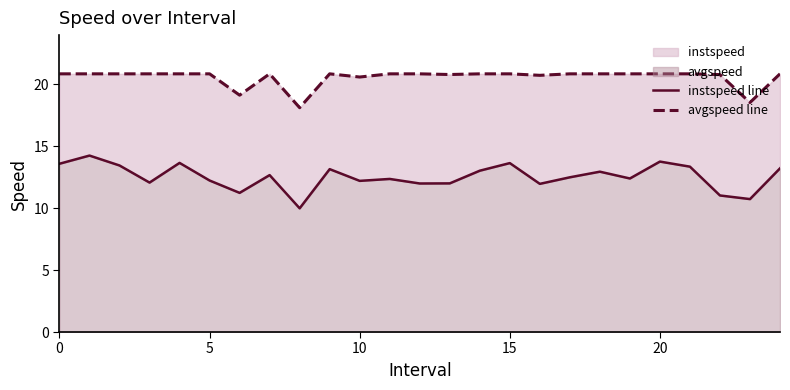

How many values in the instspeed line series exceed 12?

18